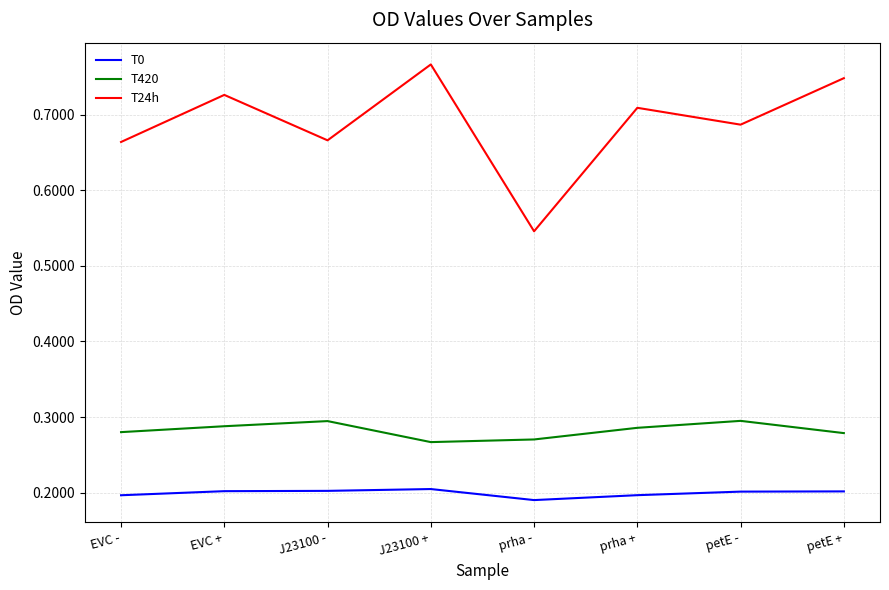

Which series has the largest range (max minus min)?

T24h